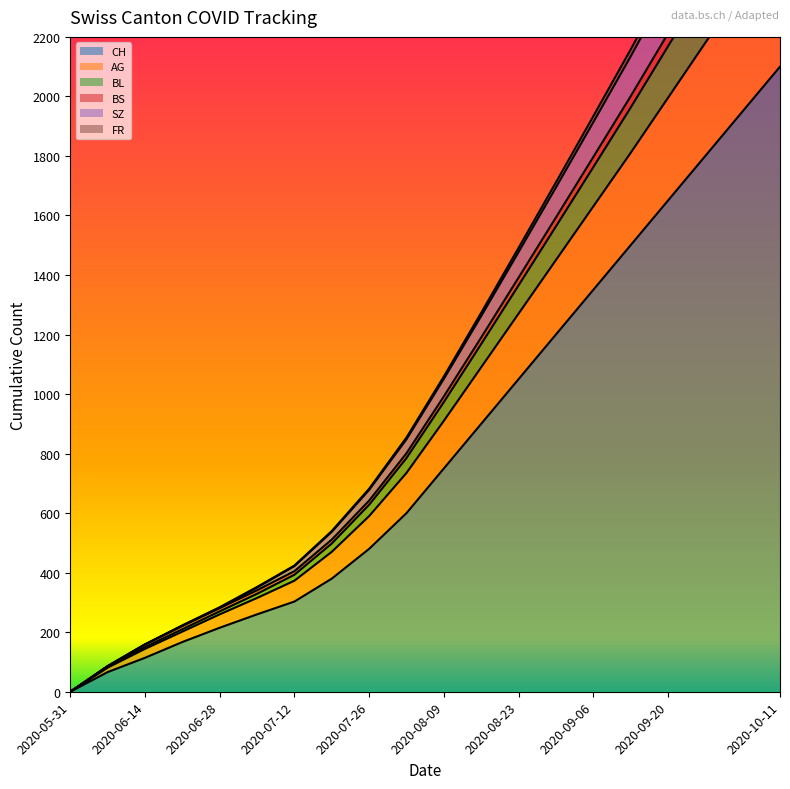

How many lines are shown in the chart?

6